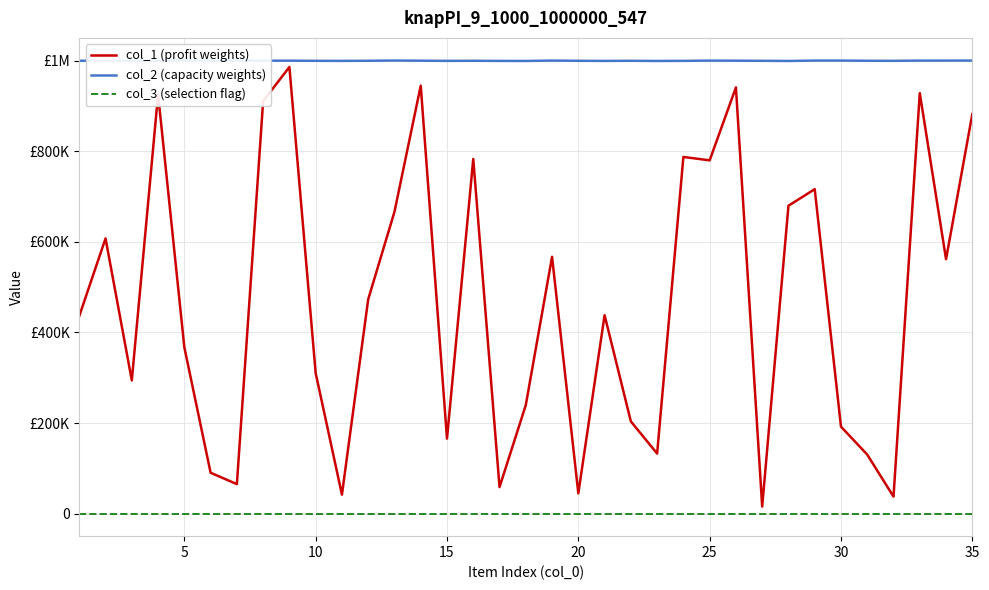

What is the value of the col_2 (capacity weights) point at the 21st from the left?

1000843